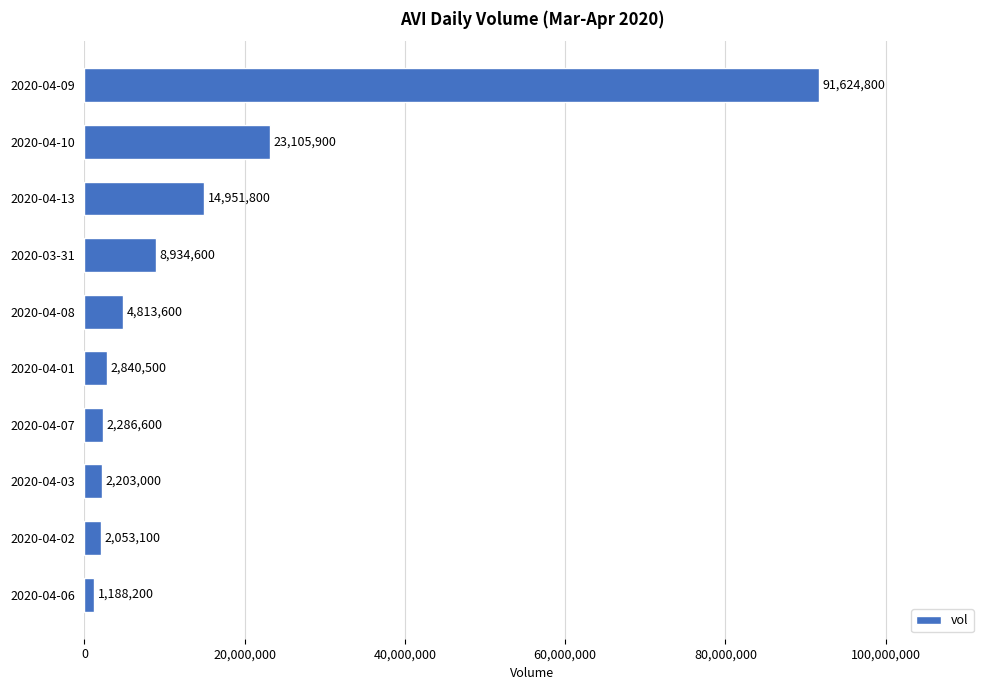

The chart shows a value of 2203000 at 2020-04-03. True or false?

True